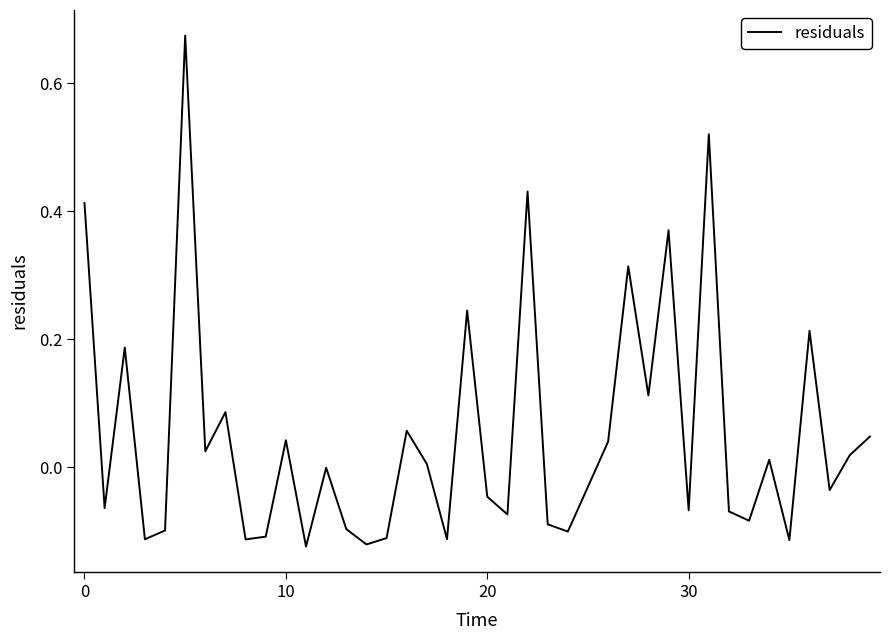

True or false: the data has more than 0 interior local peaks.

True